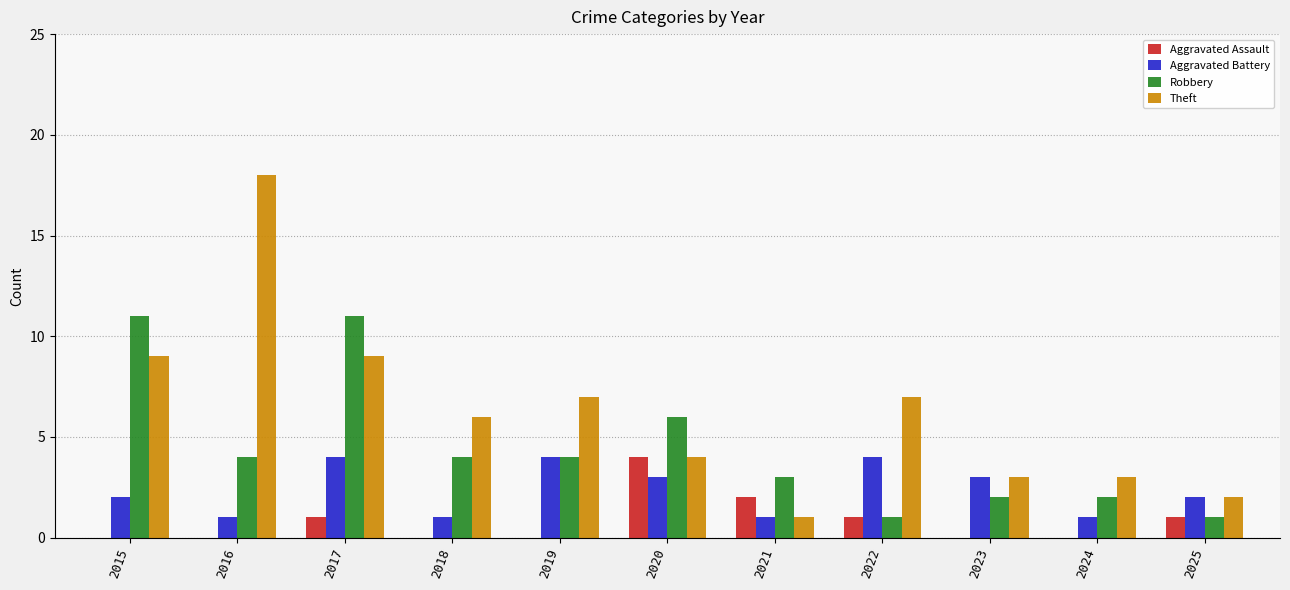

Which series has the widest spread of values?

Theft